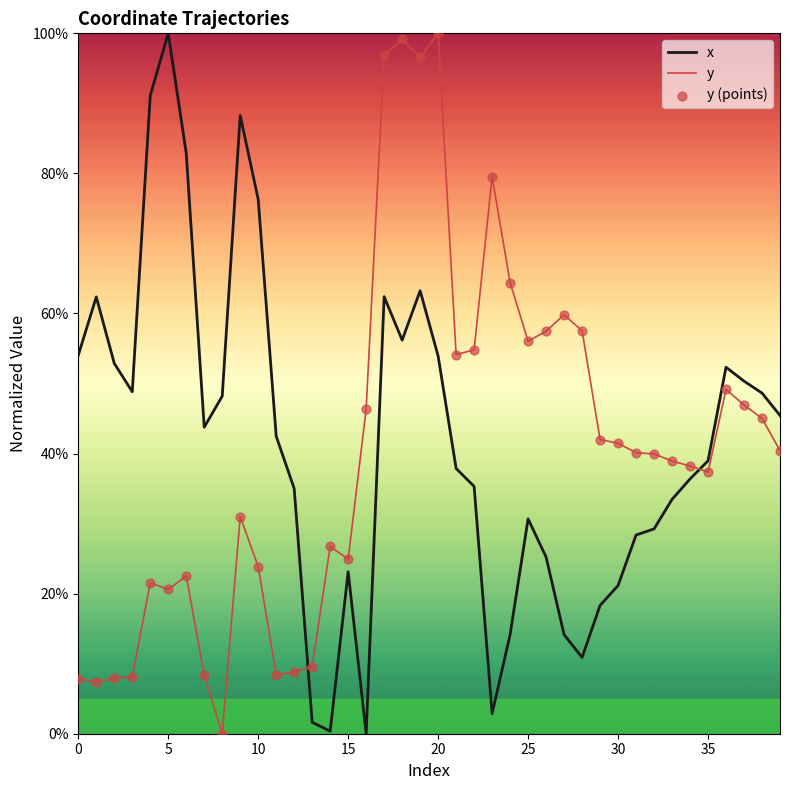

What is the difference between the maximum and minimum values in the y series?

100.0